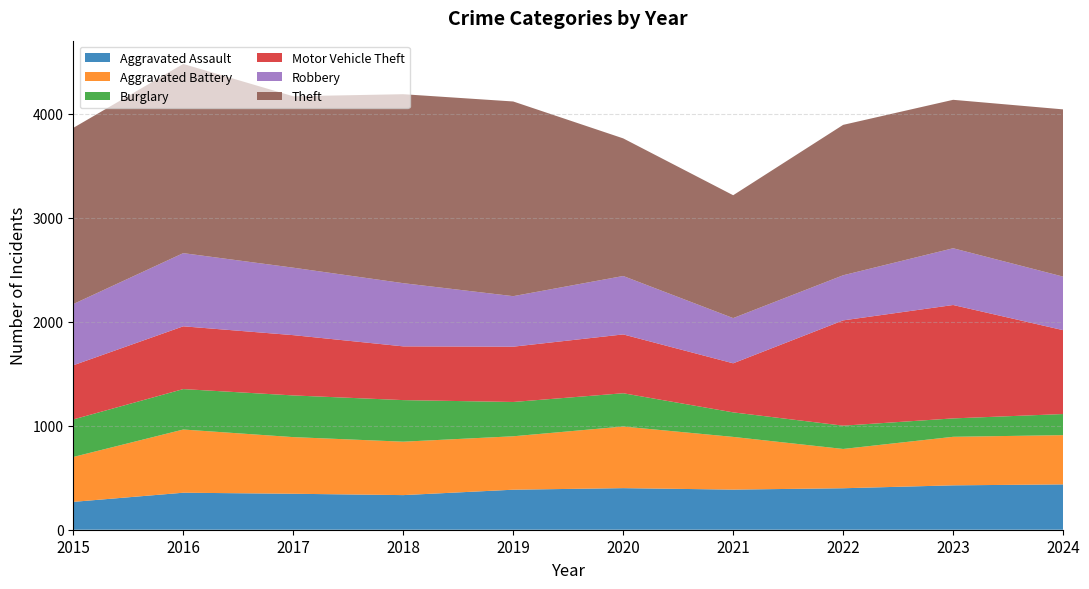

Reading right to left, transcribe all the data shown in this chart.

Aggravated Assault: 2024=436	2023=427	2022=399	2021=386	2020=400	2019=385	2018=333	2017=346	2016=356	2015=268
Aggravated Battery: 2024=474	2023=467	2022=378	2021=507	2020=593	2019=514	2018=514	2017=545	2016=608	2015=432
Burglary: 2024=203	2023=177	2022=224	2021=236	2020=320	2019=330	2018=400	2017=401	2016=389	2015=361
Motor Vehicle Theft: 2024=807	2023=1091	2022=1013	2021=472	2020=566	2019=532	2018=517	2017=580	2016=604	2015=521
Robbery: 2024=515	2023=546	2022=434	2021=435	2020=562	2019=486	2018=608	2017=649	2016=704	2015=589
Theft: 2024=1609	2023=1428	2022=1447	2021=1182	2020=1324	2019=1873	2018=1818	2017=1649	2016=1820	2015=1695